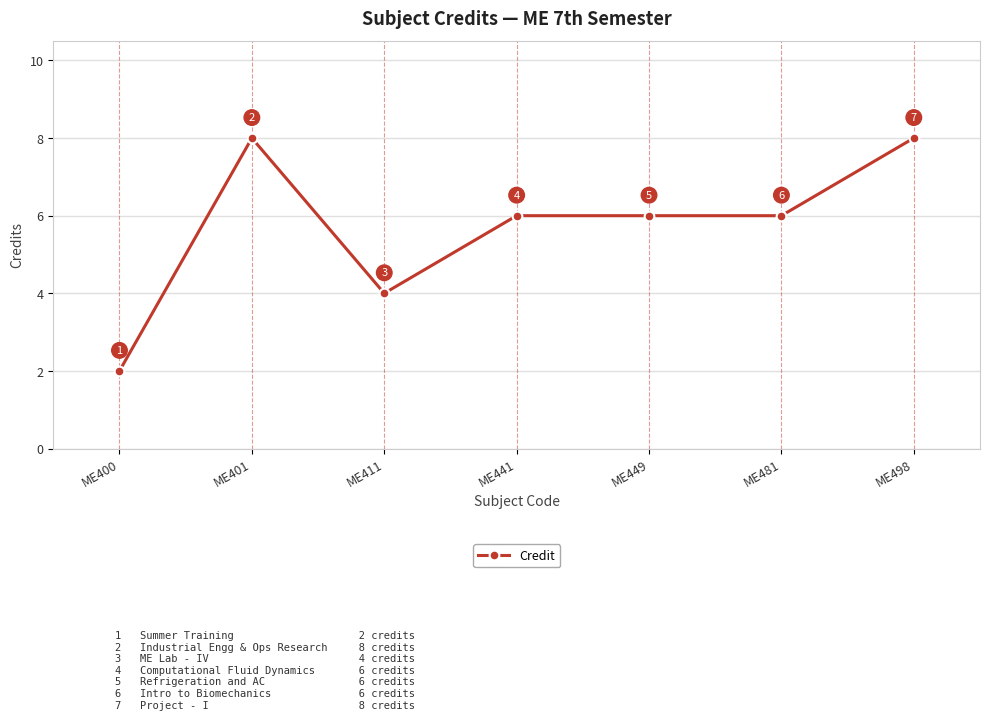

What is the ratio of the value at ME401 to the value at ME449?

1.3